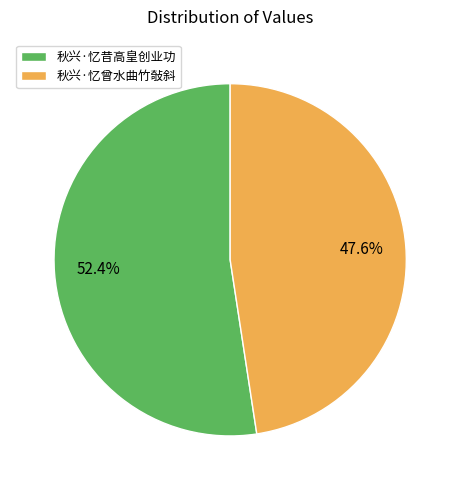

What is the total percentage of 秋兴·忆昔高皇创业功 and 秋兴·忆曾水曲竹敧斜?

100.0%